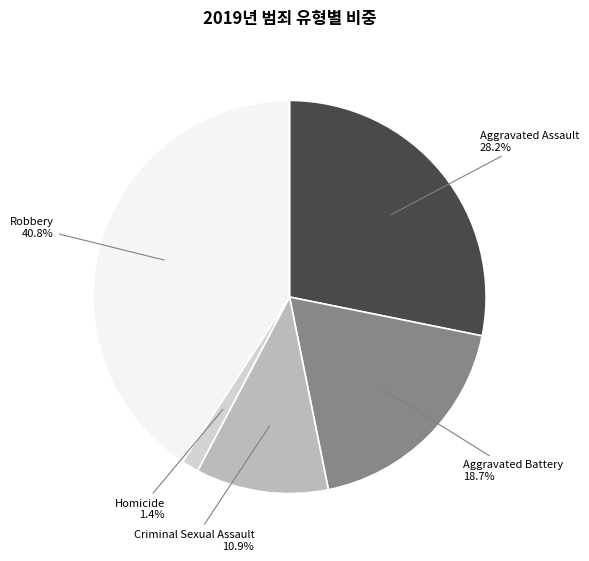

What percentage is the Robbery slice, to the nearest percent?

41%